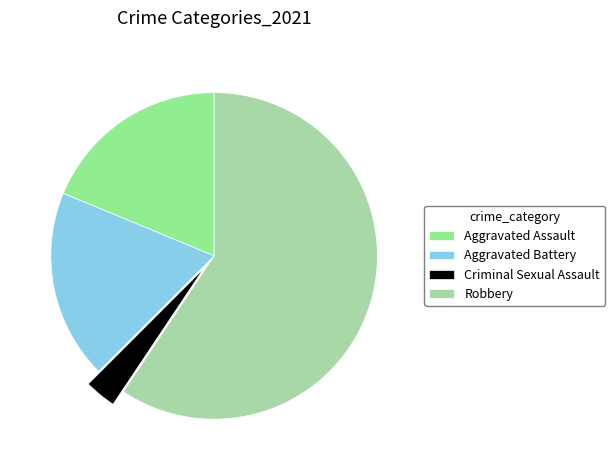

Which slice is the smallest?

Criminal Sexual Assault